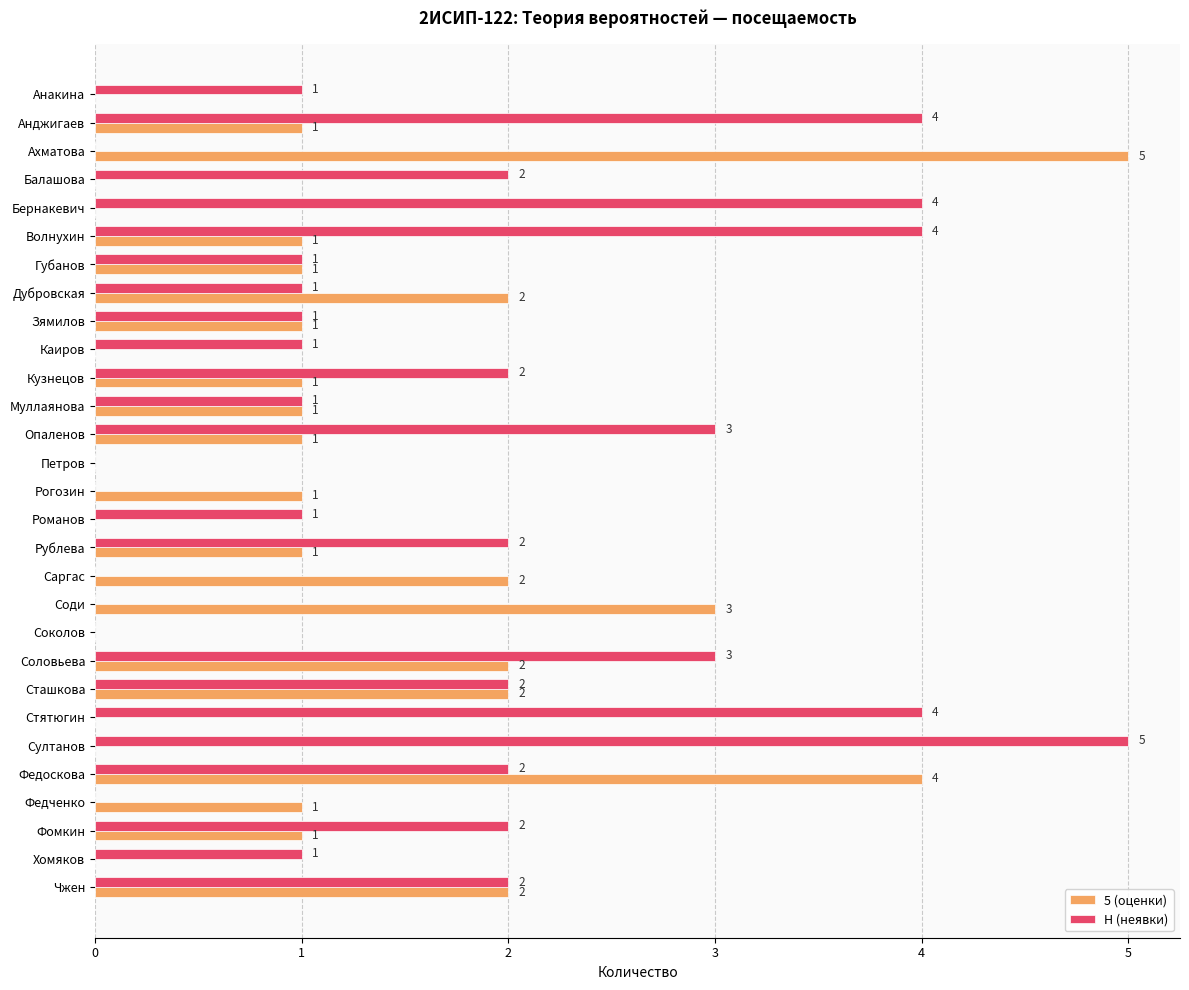

What is the sum of the Н (неявки) values at Бернакевич and Соди?

4